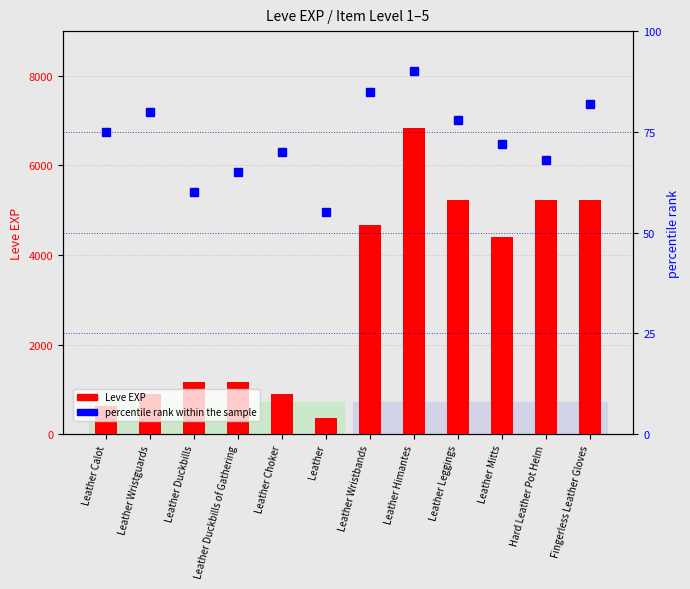

Where does the percentile rank within the sample series first go above 75?

Leather Wristguards